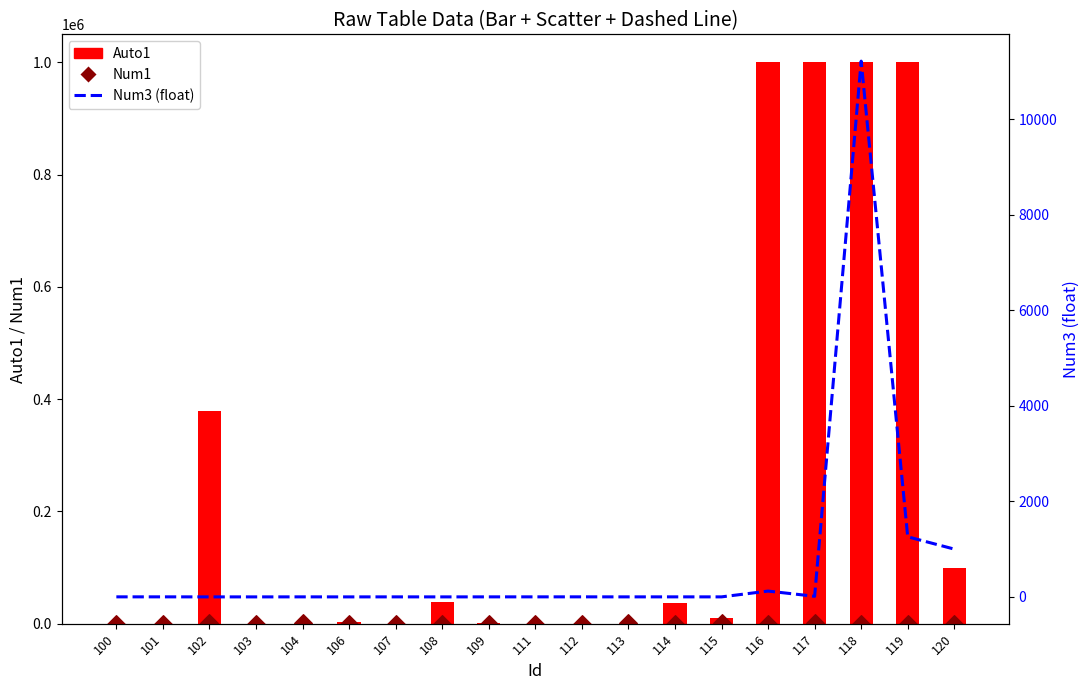

Is the value of Num1 at 119 greater than the value of Num3 (float) at 109?

No